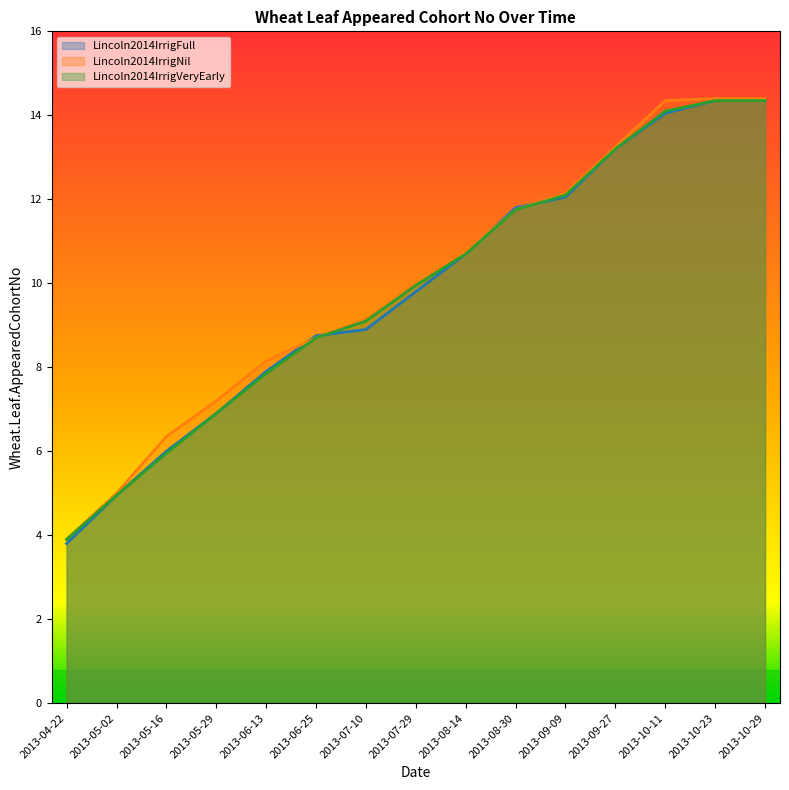

Rank the series by their average value, from highest to lowest.

Lincoln2014IrrigNil, Lincoln2014IrrigVeryEarly, Lincoln2014IrrigFull